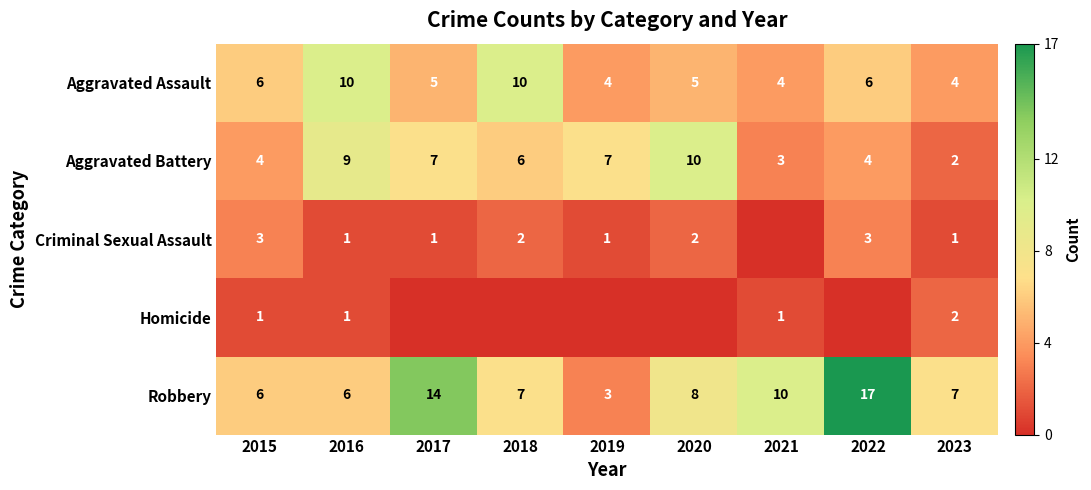

The Aggravated Battery series shows 10 at 2018. True or false?

False